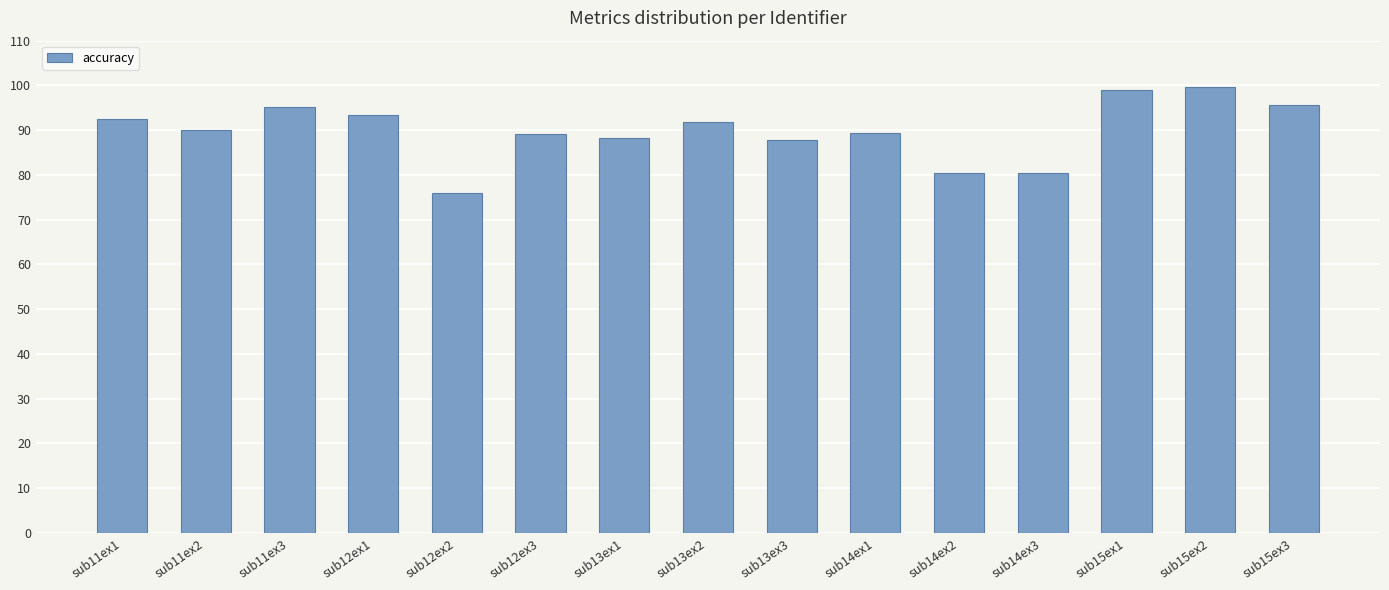

True or false: the data shows 93.5 at sub12ex1.

True